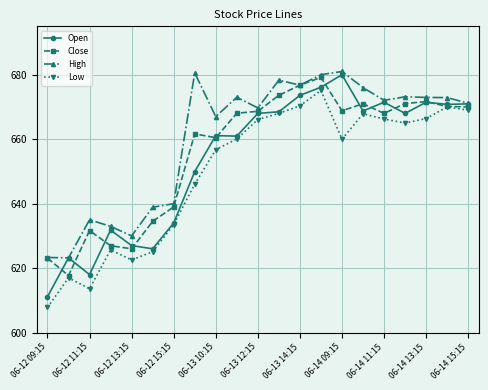

What is the maximum value shown in the chart?

681.0